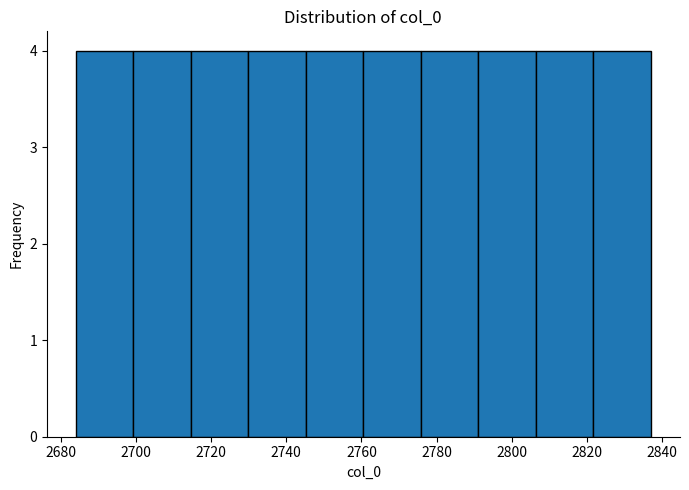

How tall is the bar that spans 2806 to 2822 on the x-axis? Neither the bar edges nor the heights are printed on the chart, so give them approximately, as read against the axes.

4